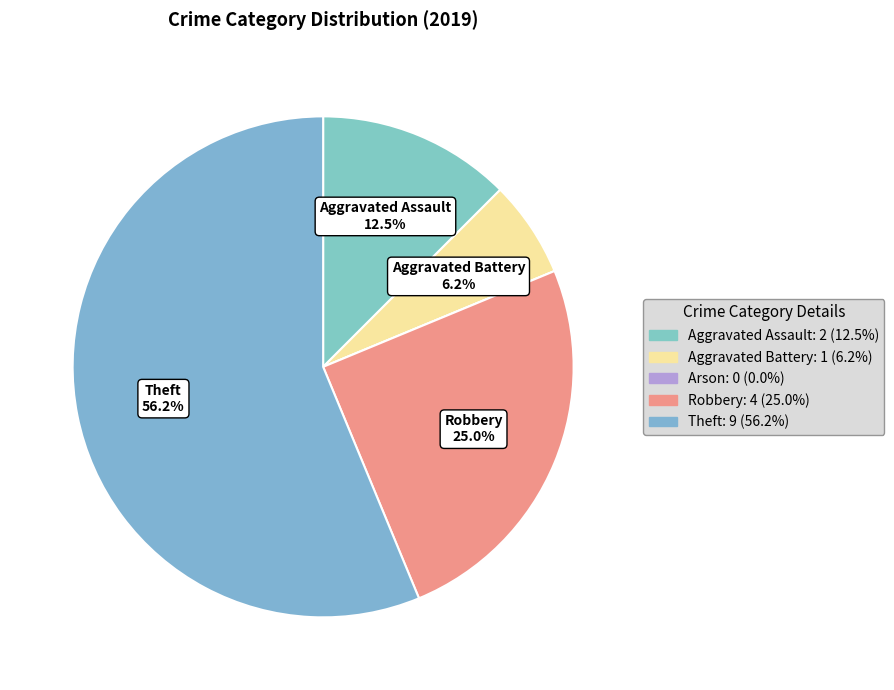

True or false: Aggravated Assault accounts for 1% of the total.

False